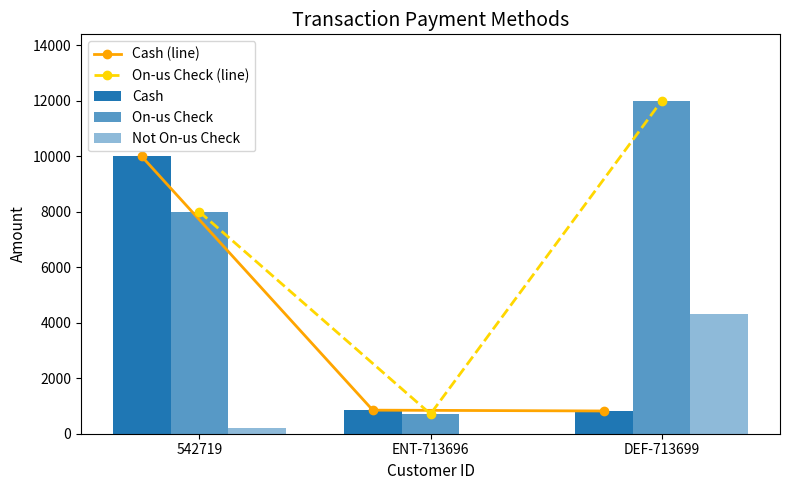

At which category is the sum across all series the highest?

542719